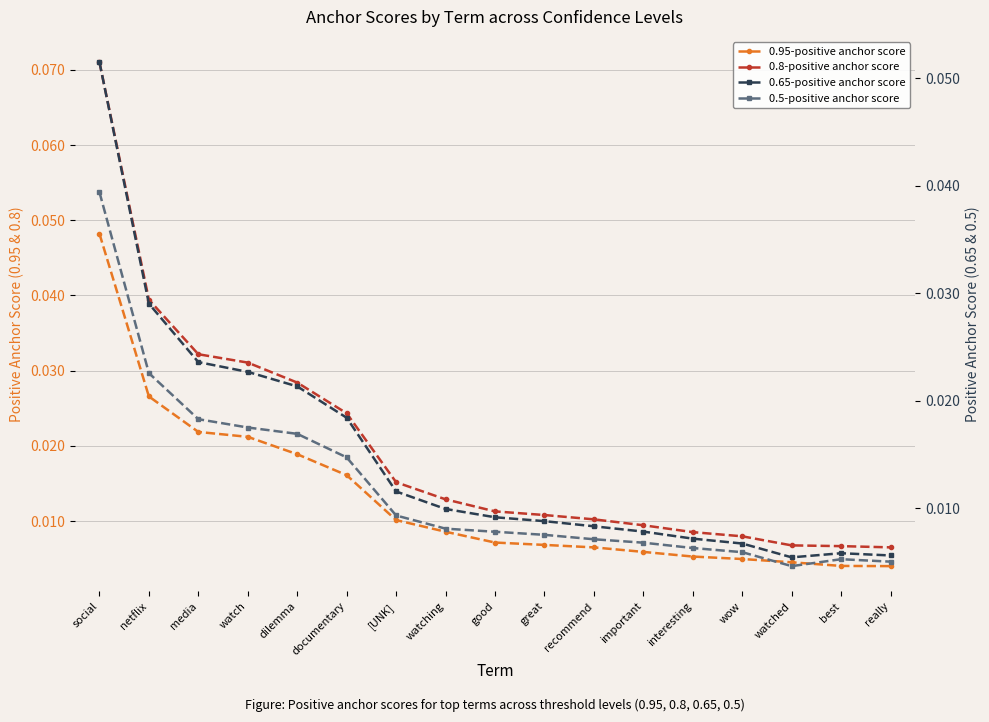

Reading left to right, transcribe all the data shown in this chart.

0.95-positive anchor score: social=0.0	netflix=0.0	media=0.0	watch=0.0	dilemma=0.0	documentary=0.0	[UNK]=0.0	watching=0.0	good=0.0	great=0.0	recommend=0.0	important=0.0	interesting=0.0	wow=0.0	watched=0.0	best=0.0	really=0.0
0.8-positive anchor score: social=0.1	netflix=0.0	media=0.0	watch=0.0	dilemma=0.0	documentary=0.0	[UNK]=0.0	watching=0.0	good=0.0	great=0.0	recommend=0.0	important=0.0	interesting=0.0	wow=0.0	watched=0.0	best=0.0	really=0.0
0.65-positive anchor score: social=0.1	netflix=0.0	media=0.0	watch=0.0	dilemma=0.0	documentary=0.0	[UNK]=0.0	watching=0.0	good=0.0	great=0.0	recommend=0.0	important=0.0	interesting=0.0	wow=0.0	watched=0.0	best=0.0	really=0.0
0.5-positive anchor score: social=0.0	netflix=0.0	media=0.0	watch=0.0	dilemma=0.0	documentary=0.0	[UNK]=0.0	watching=0.0	good=0.0	great=0.0	recommend=0.0	important=0.0	interesting=0.0	wow=0.0	watched=0.0	best=0.0	really=0.0